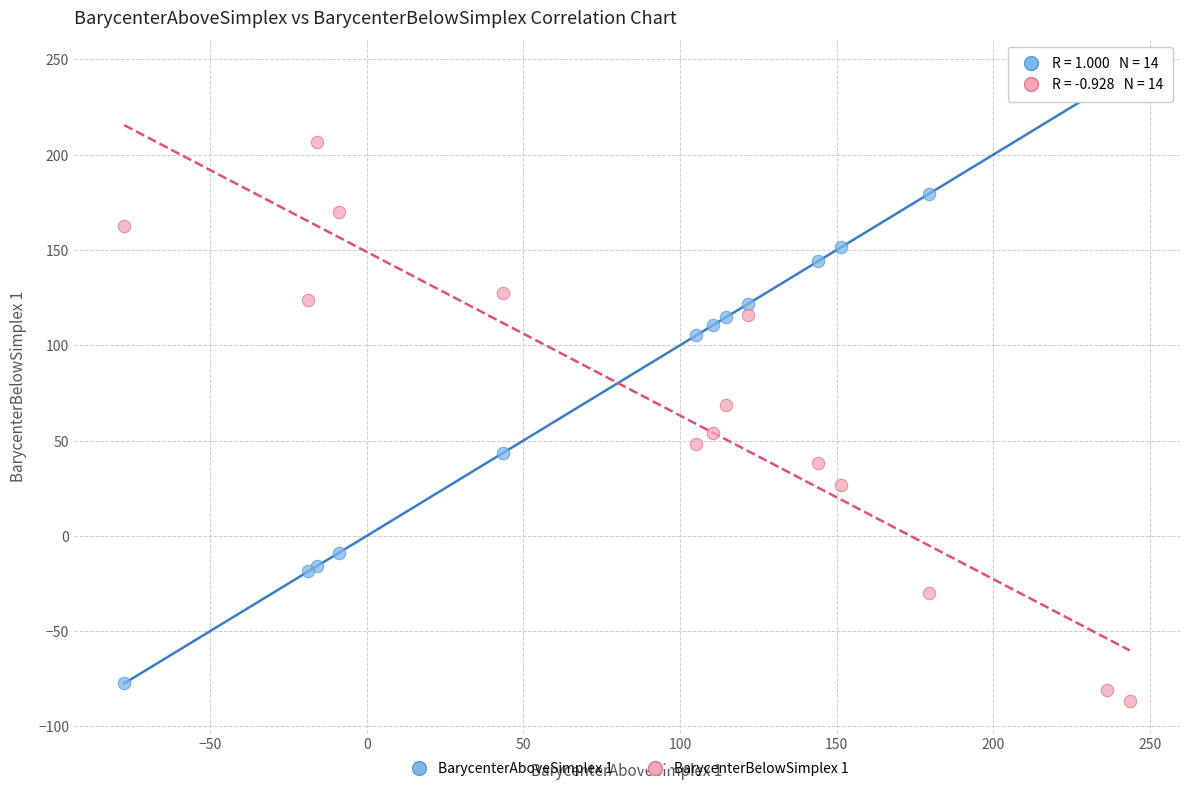

What is the X range (max minus min) for the scatter plot?

321.0